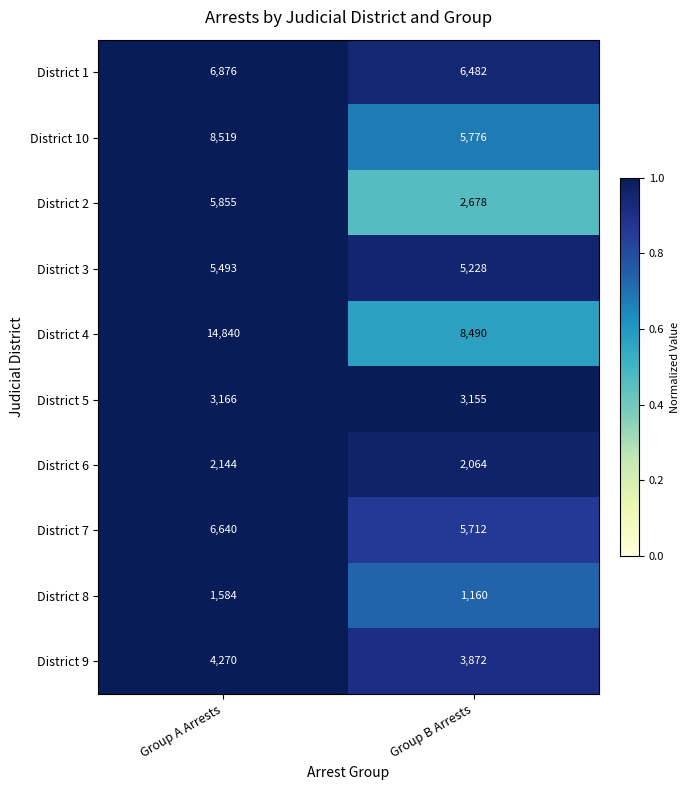

Count the number of data series in this chart.

10